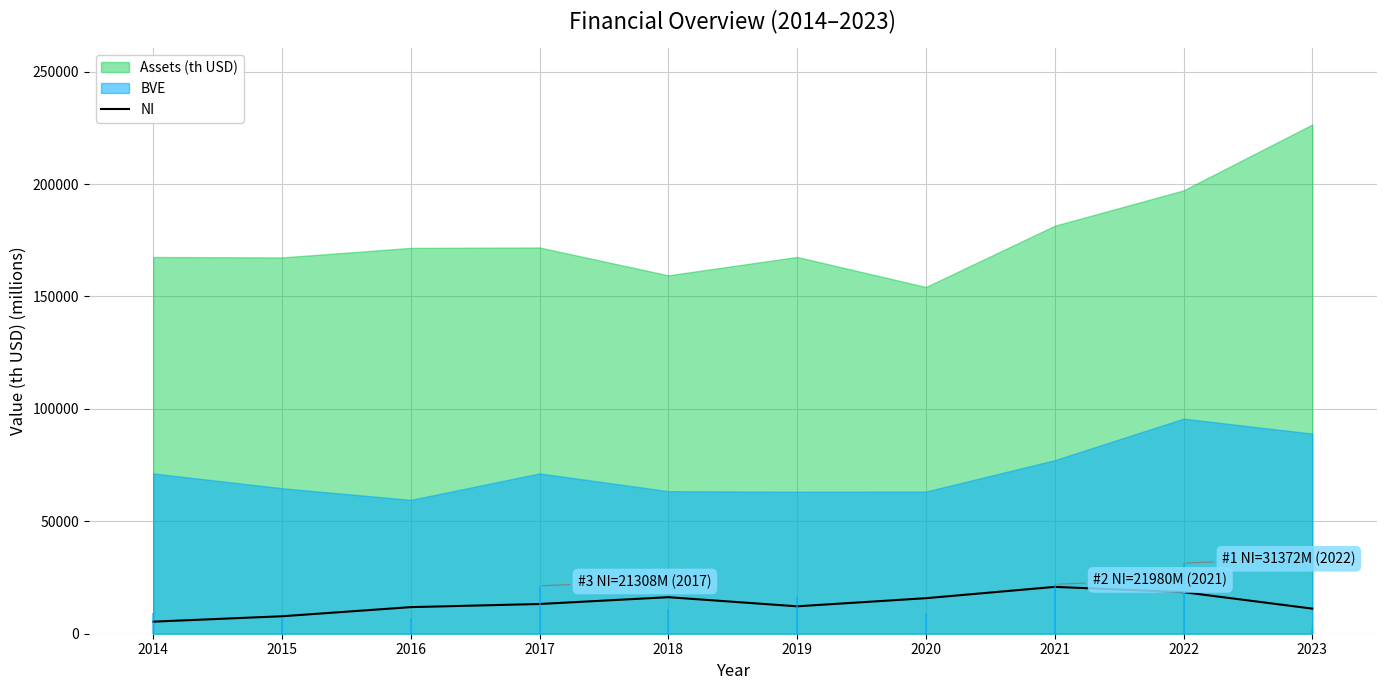

What is the maximum value for NI?

20837.0